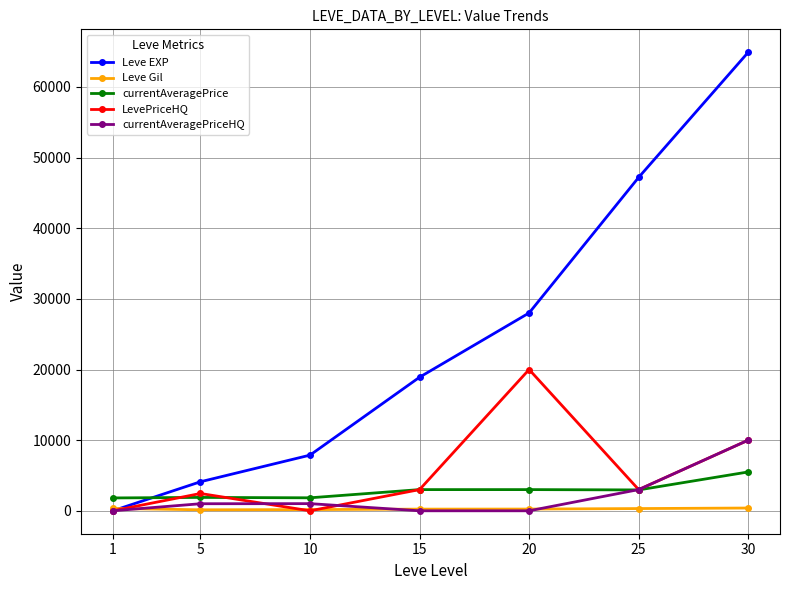

Is the value of Leve EXP at 25 greater than the value of LevePriceHQ at 10?

Yes